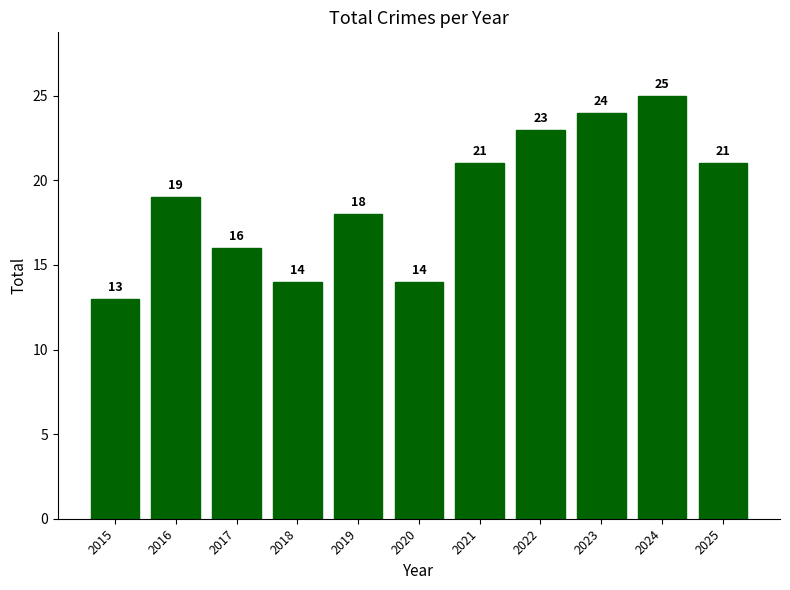

Reading left to right, what are all the values shown in this chart?

13	19	16	14	18	14	21	23	24	25	21